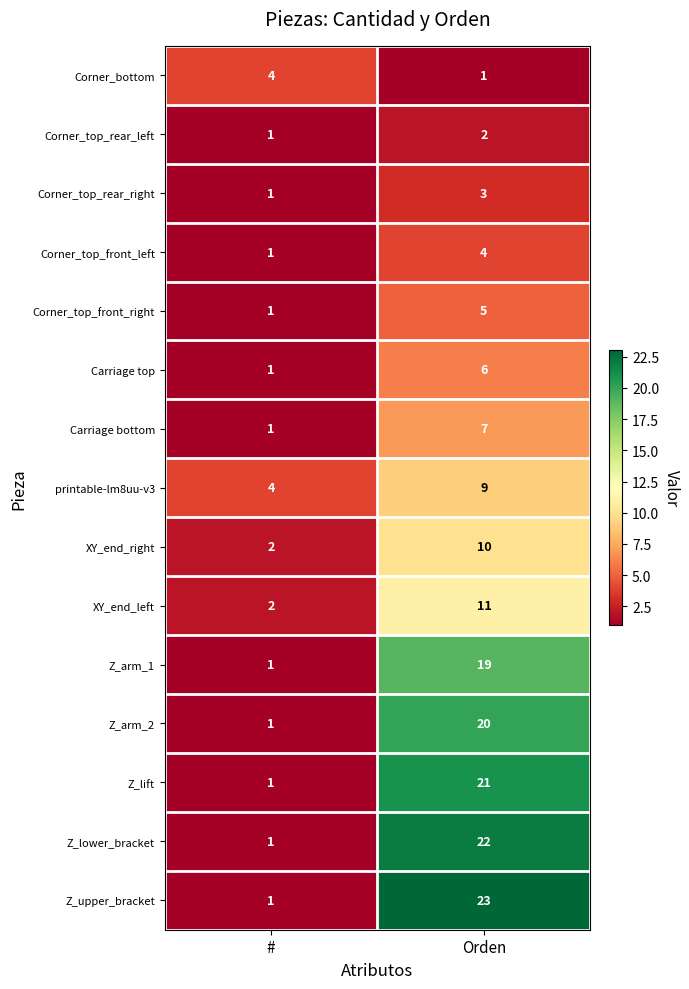

What is the difference between the maximum and minimum values in the Corner_top_front_right series?

4